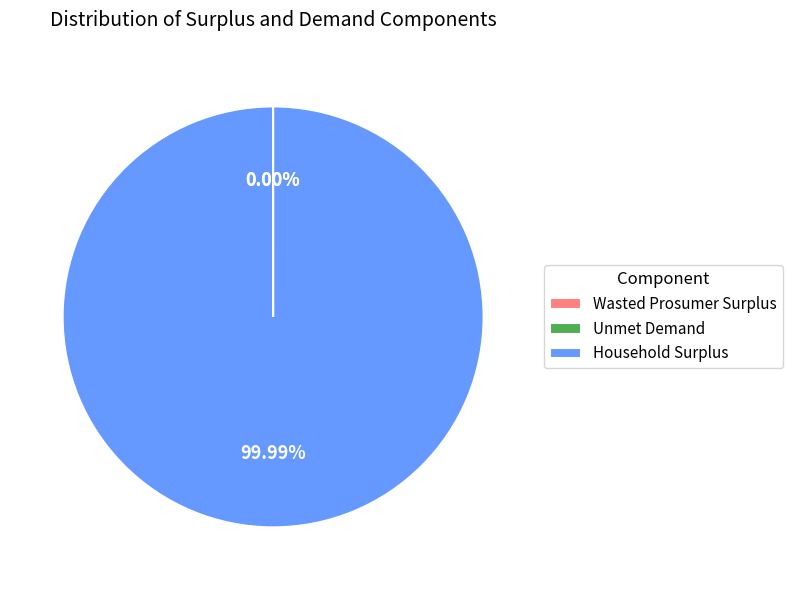

What is the largest slice in the pie chart?

Household Surplus